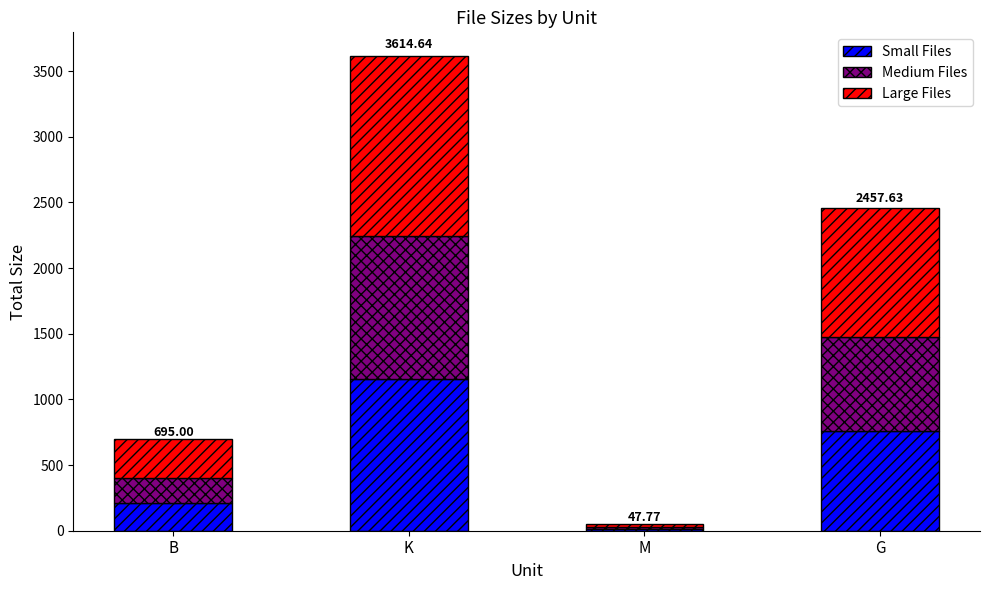

What are all the series names shown in the legend?

Small Files, Medium Files, Large Files